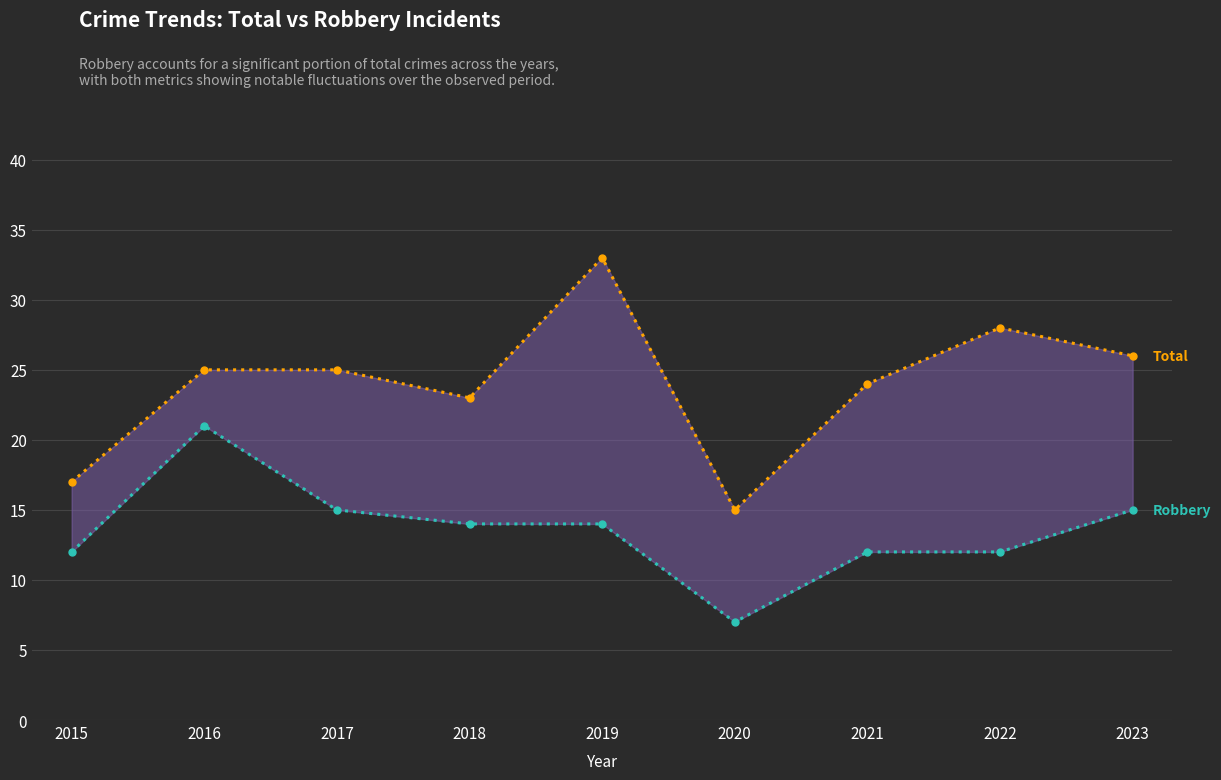

Rank the series at 2022 from lowest to highest value.

Robbery, Total